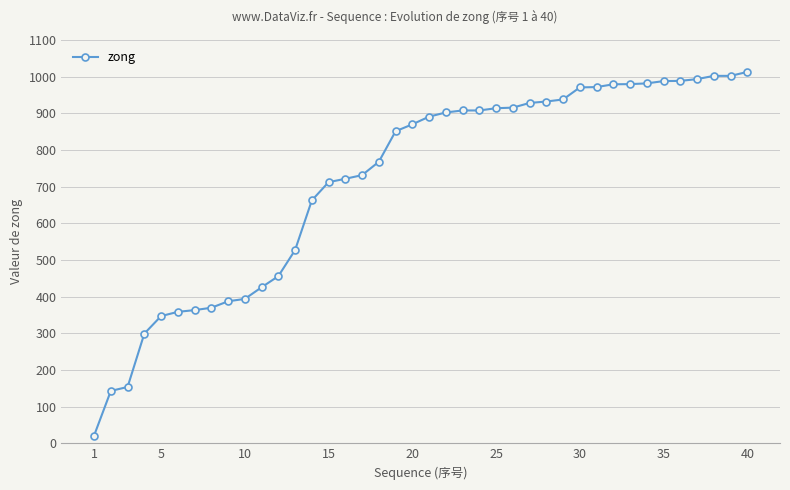

What is the maximum value shown in the chart?

1012.9